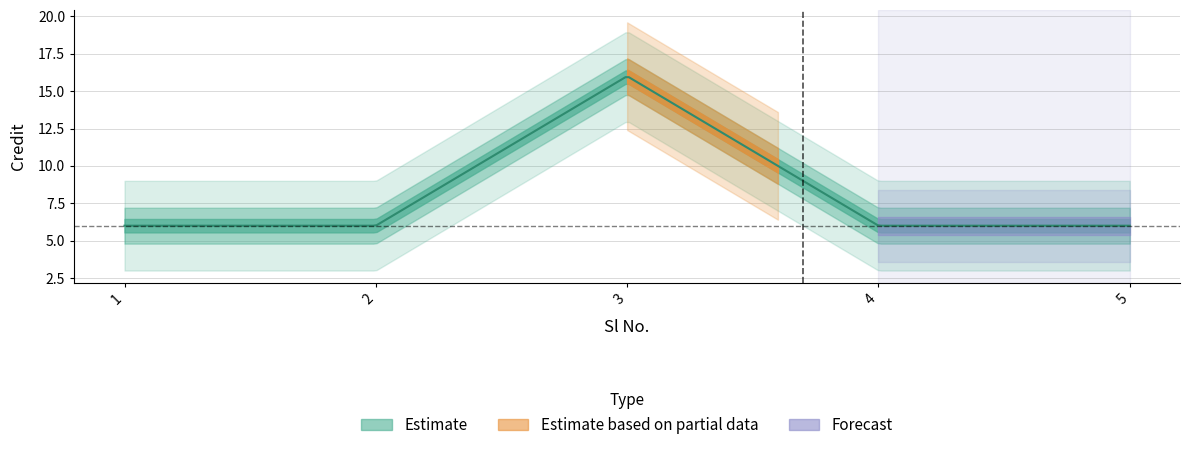

What is the value of the 3rd point from the left?

16